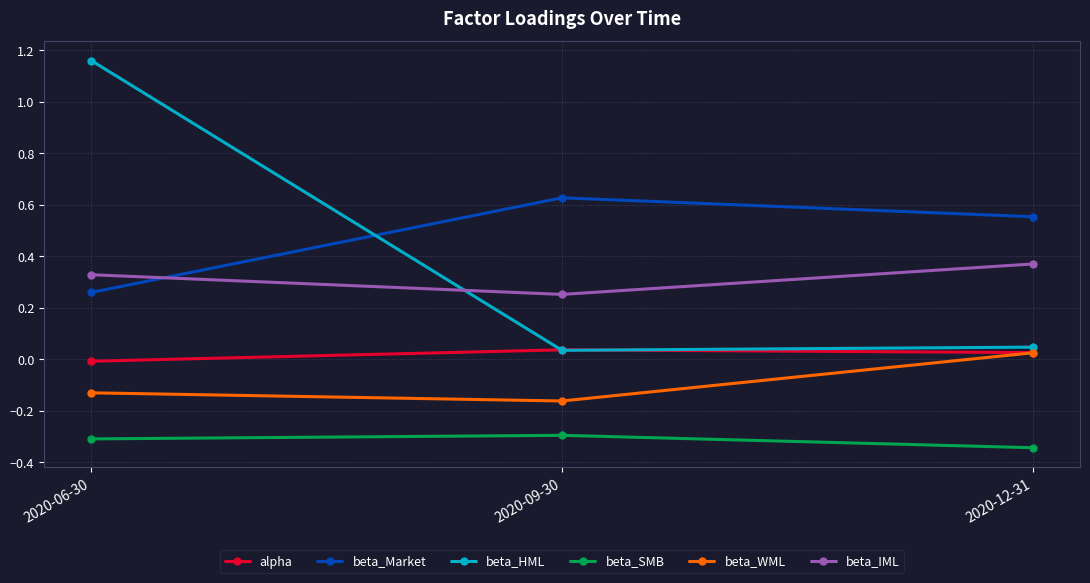

At which category does the chart reach its peak across all series?

2020-06-30